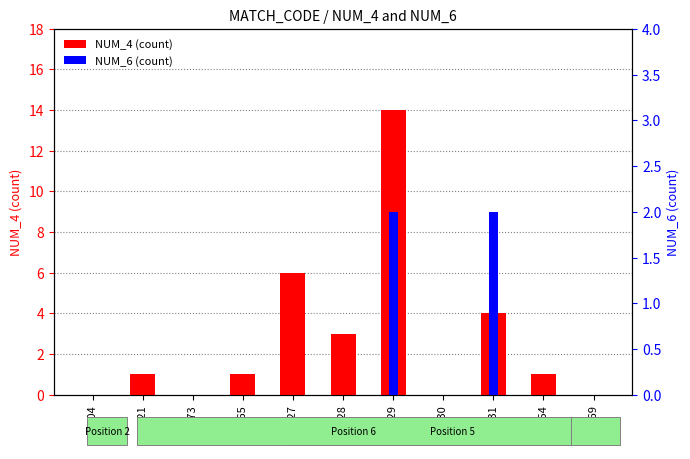

Which category has the lowest value across all series?

4004